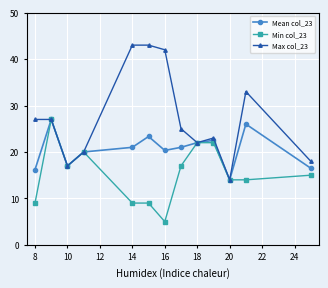

List the series in order of their overall mean, lowest first.

Min col_23, Mean col_23, Max col_23